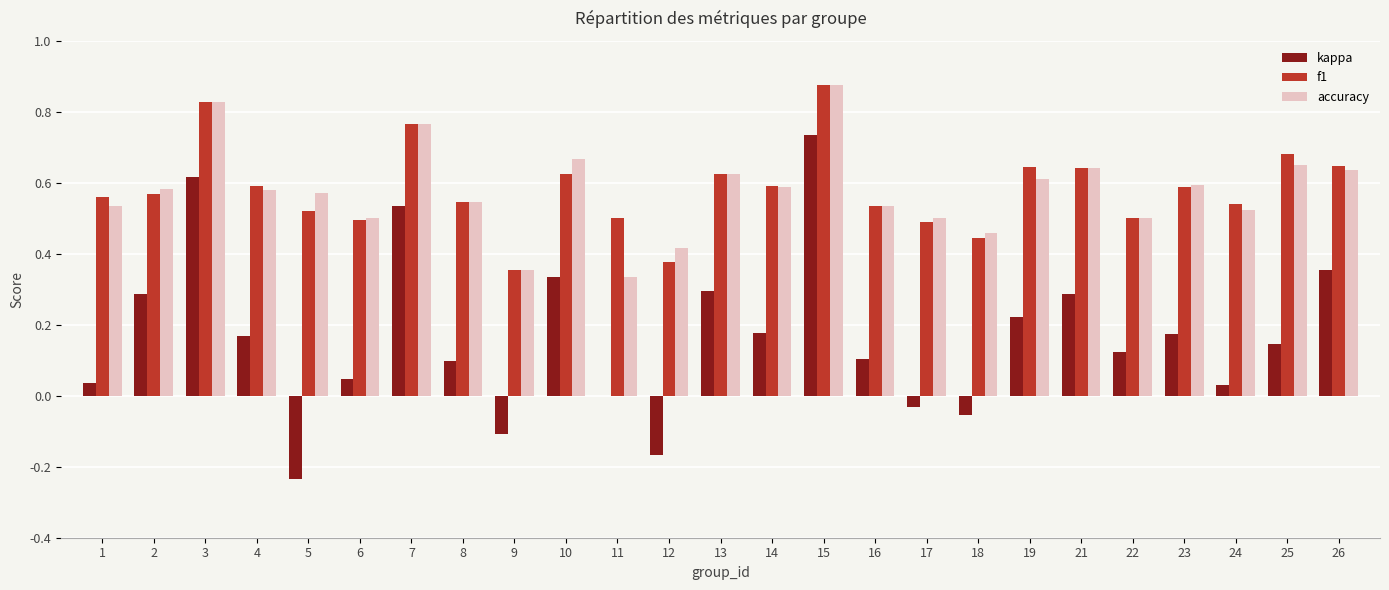

Between 9 and 14, which series saw the biggest shift?

kappa